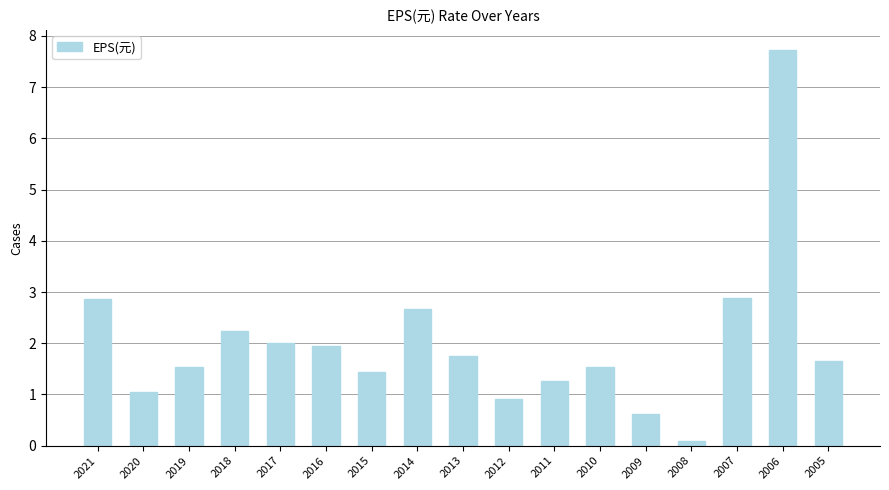

At which label does the data first exceed 1?

2021